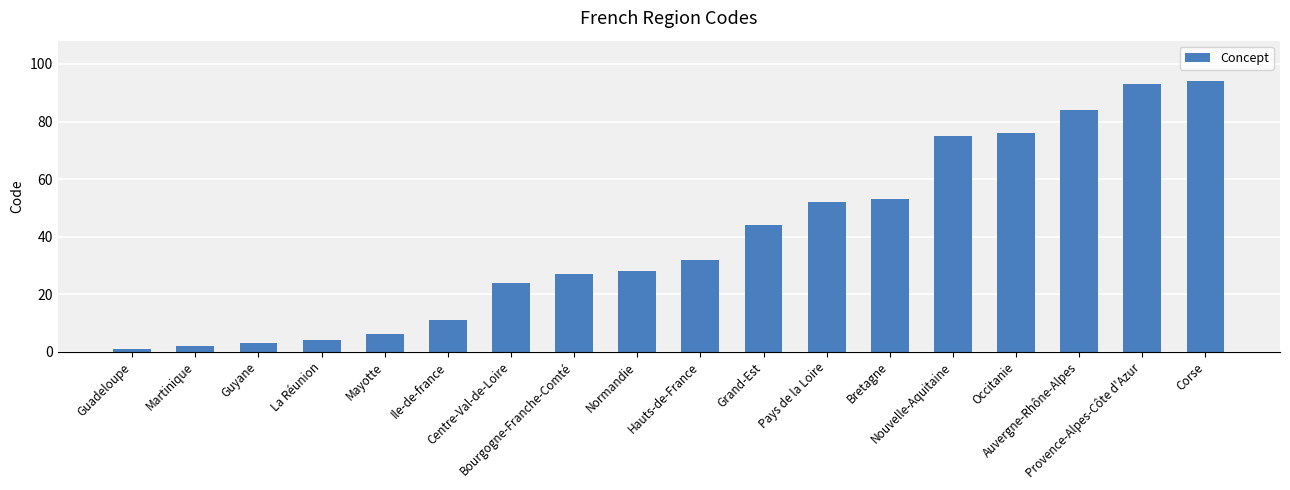

How many values are below 32?

9